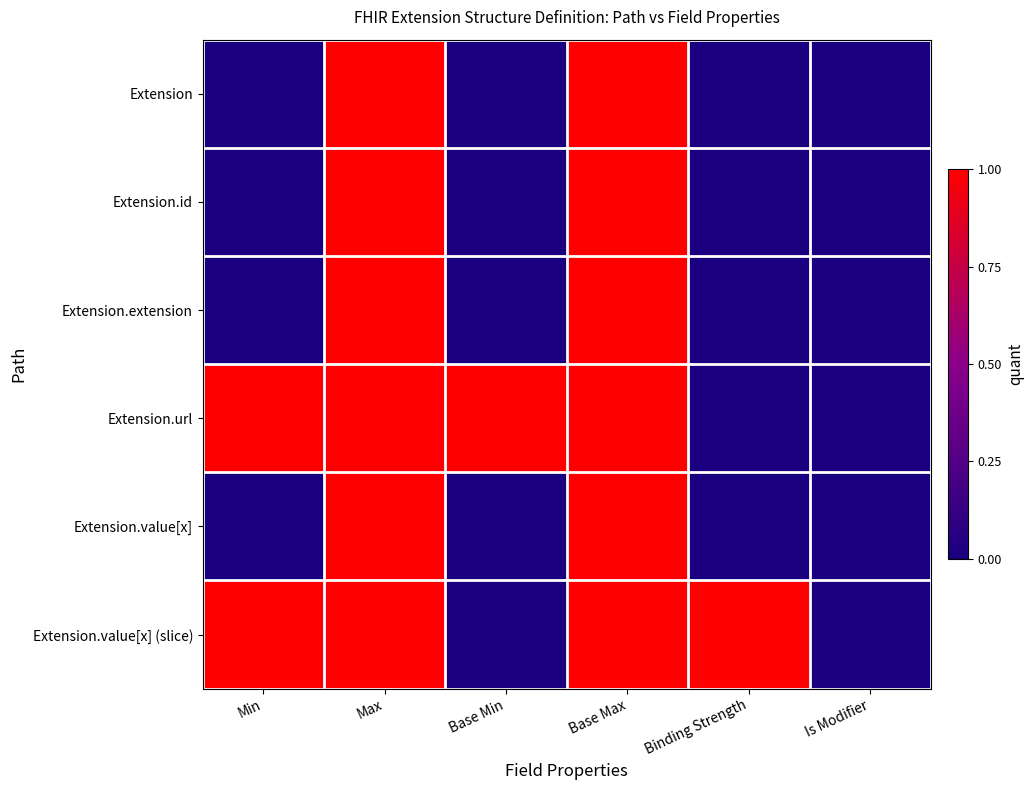

Which series has the largest range (max minus min)?

Extension